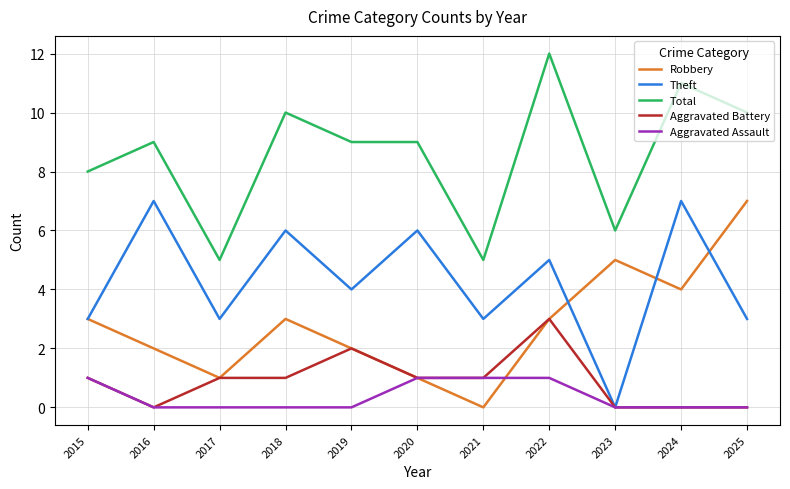

What is the difference between the Total values at 2018 and 2016?

1